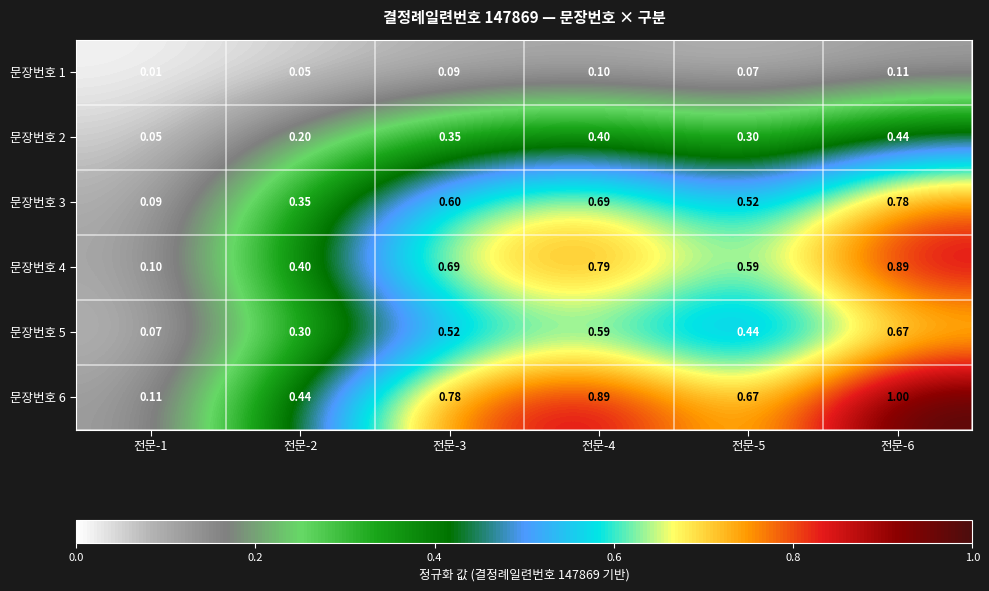

Is the value of 문장번호 5 at 전문-3 greater than the value of 문장번호 6 at 전문-5?

No